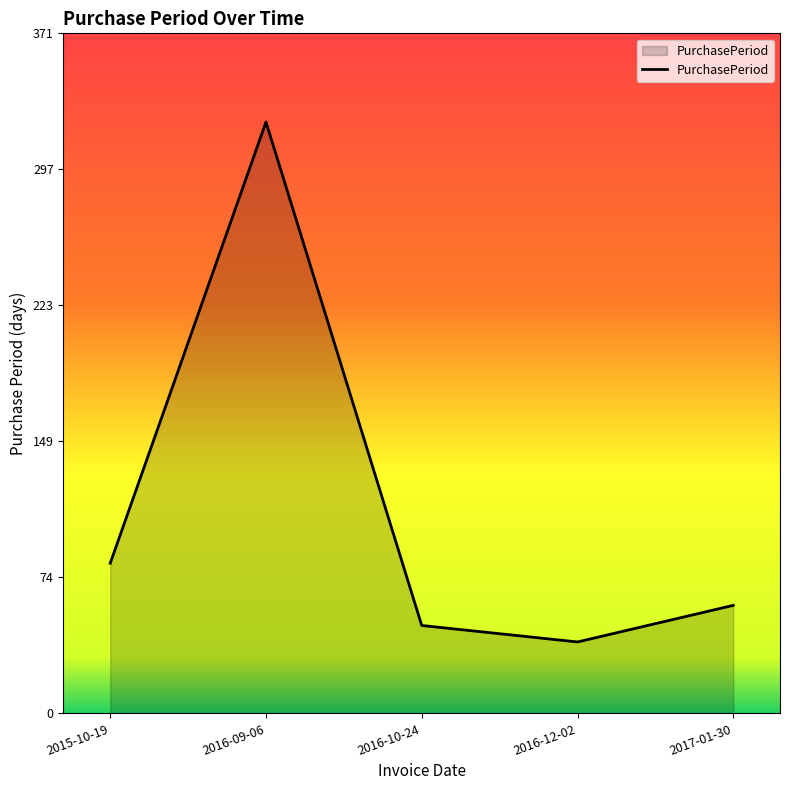

Does the chart display data point markers on the line(s)?

No